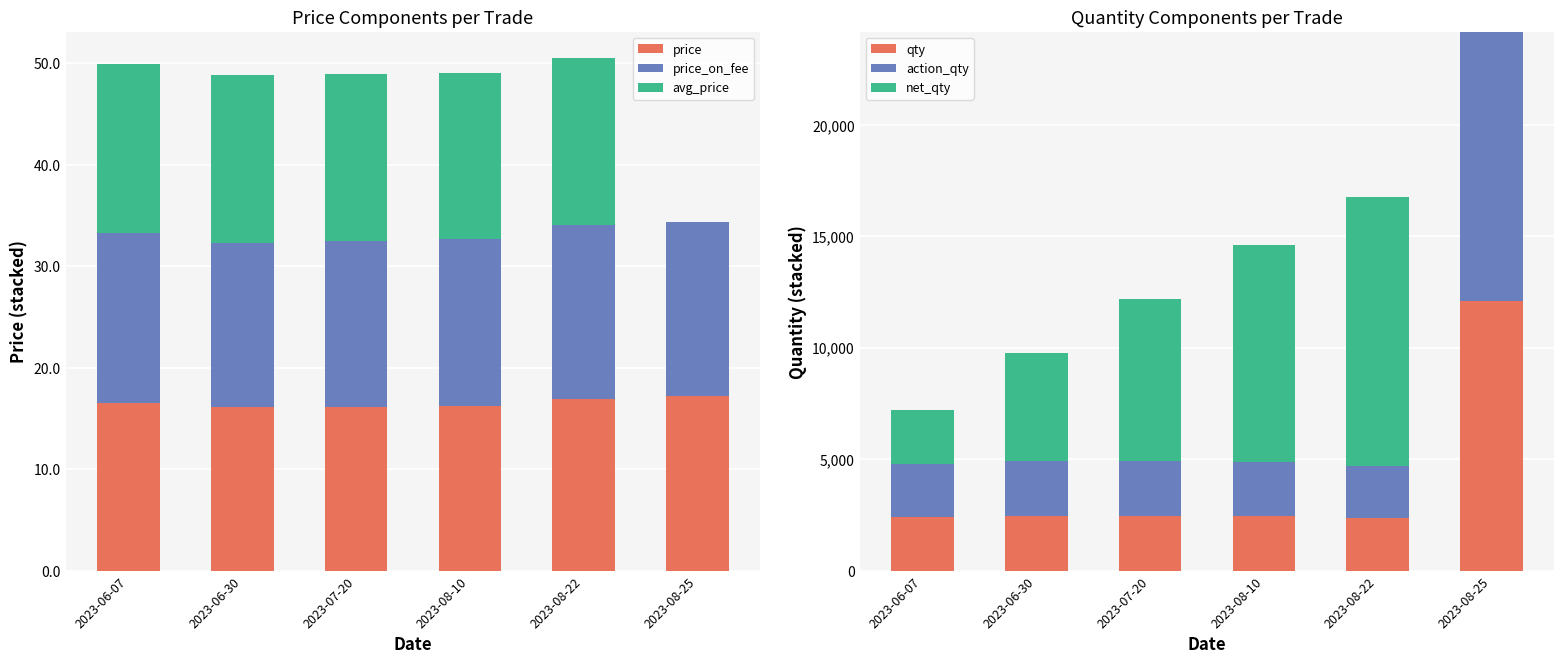

How many positive values does the net_qty series have?

5